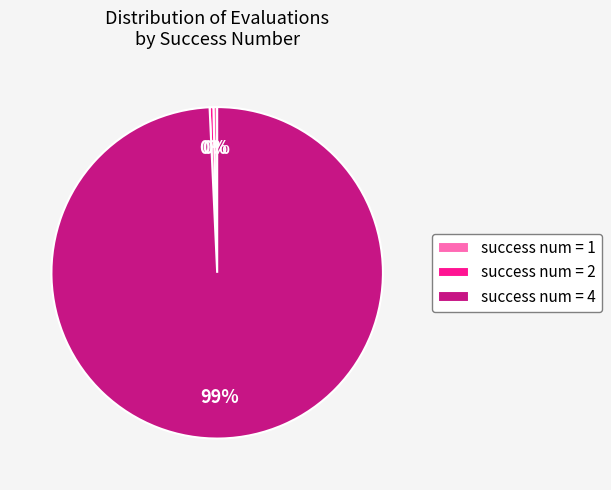

Between success num = 1 and success num = 4, which is larger?

success num = 4